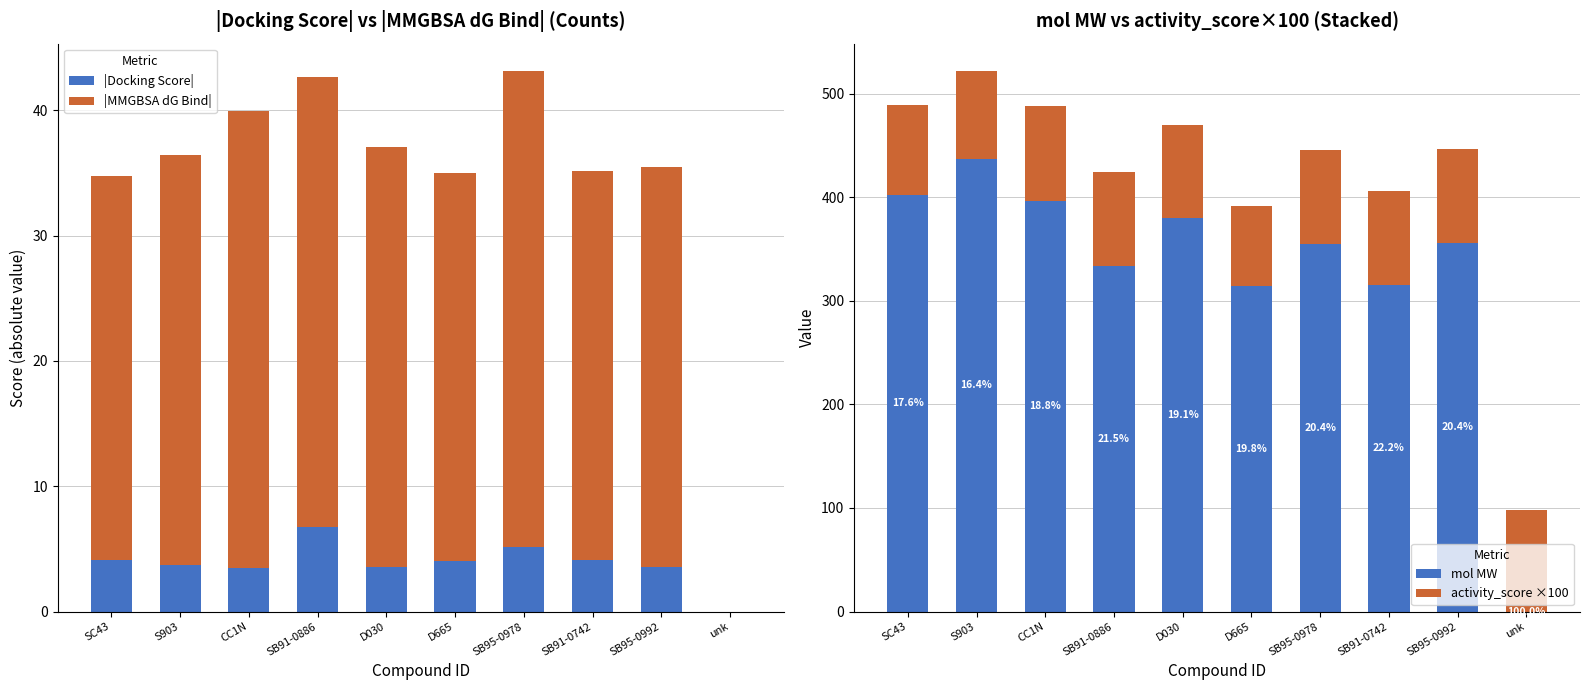

The value of mol MW at CC1N is 396.5. True or false?

True